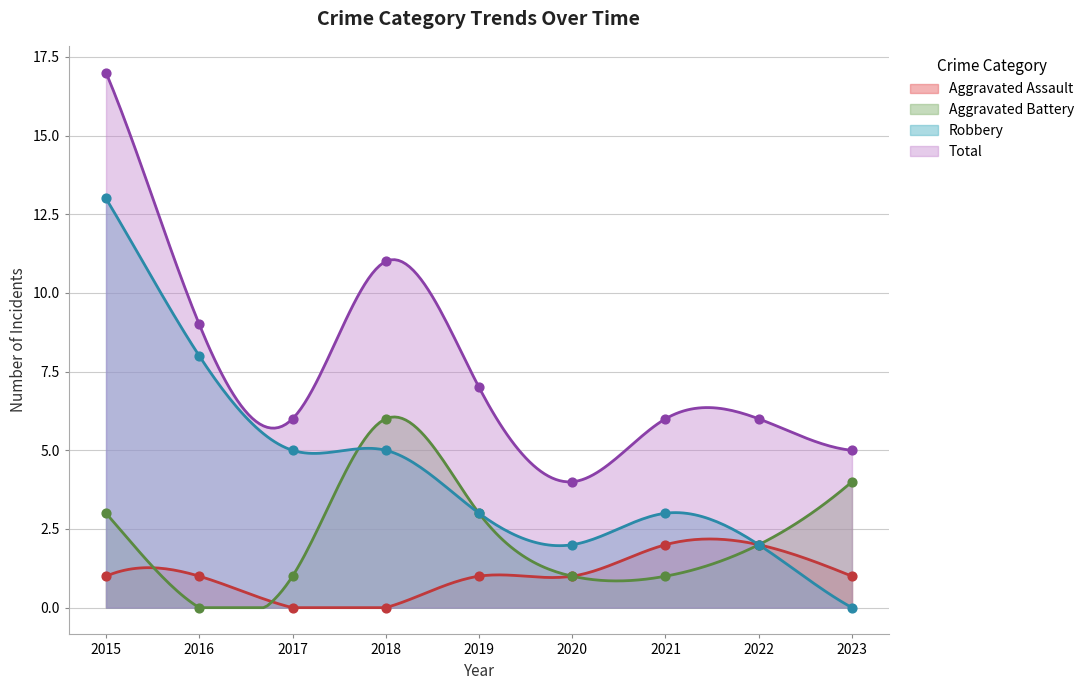

Which series reaches the minimum Y coordinate?

Aggravated Assault